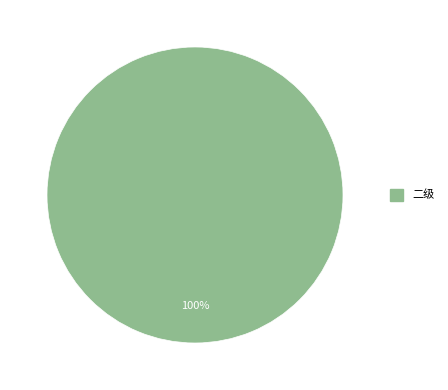

Is there any slice that represents more than half of the pie?

Yes